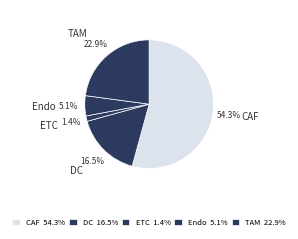

Is there any slice that represents more than half of the pie?

Yes